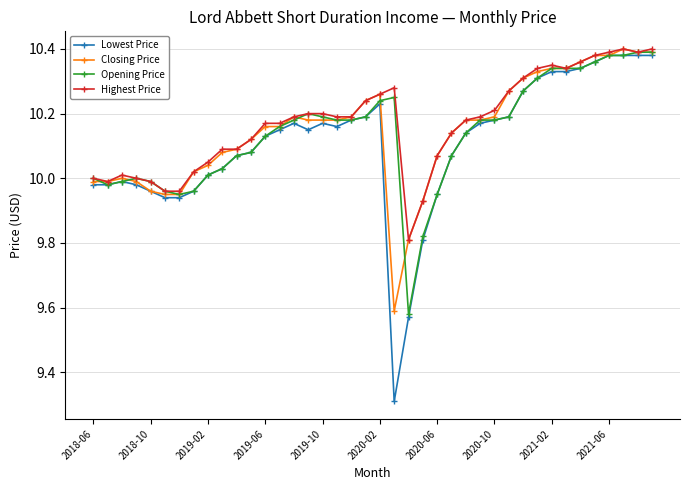

True or false: Closing Price has more than 2 points higher than both neighbors.

True